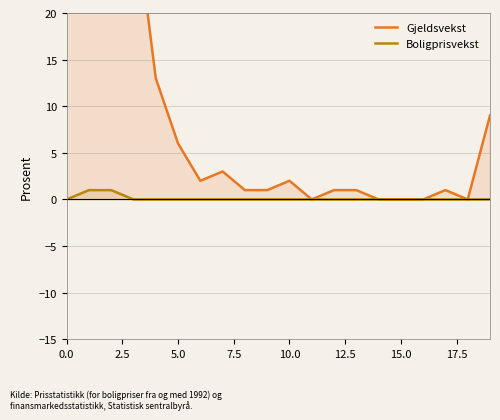

What is the label of the 17th point from the right?

7.5